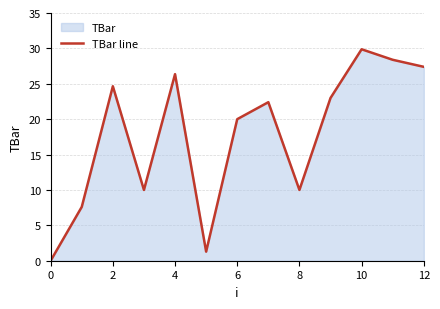

What is the difference between the values at 11 and 0?

28.4